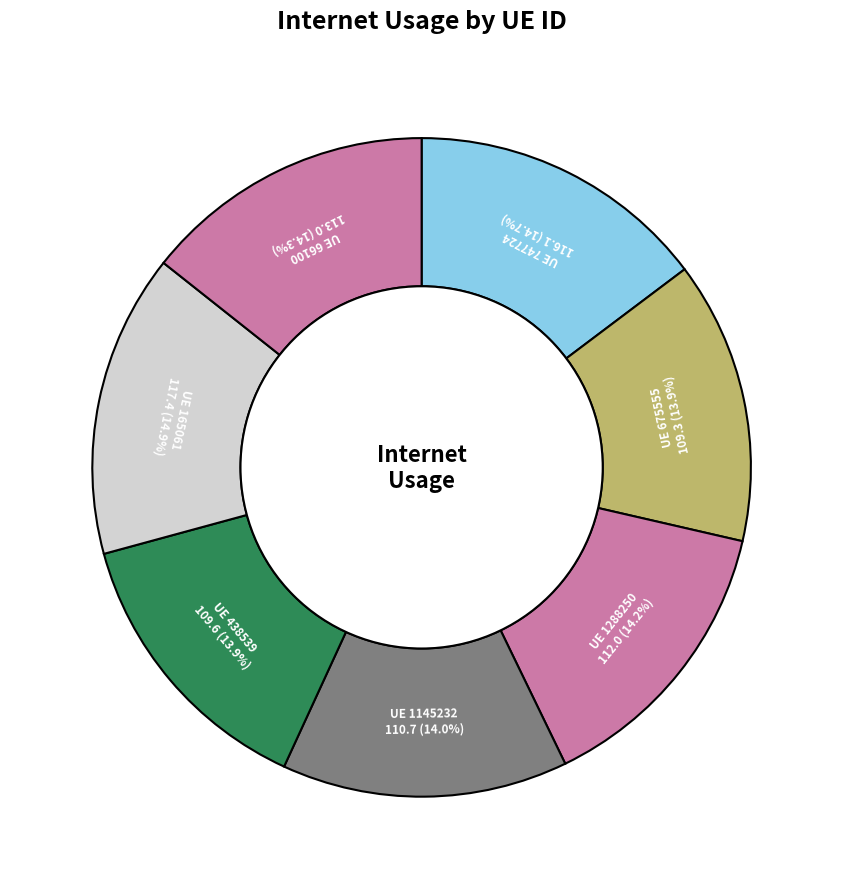

What is the ratio of the value at UE 1145232 to the value at UE 747724?

1.0